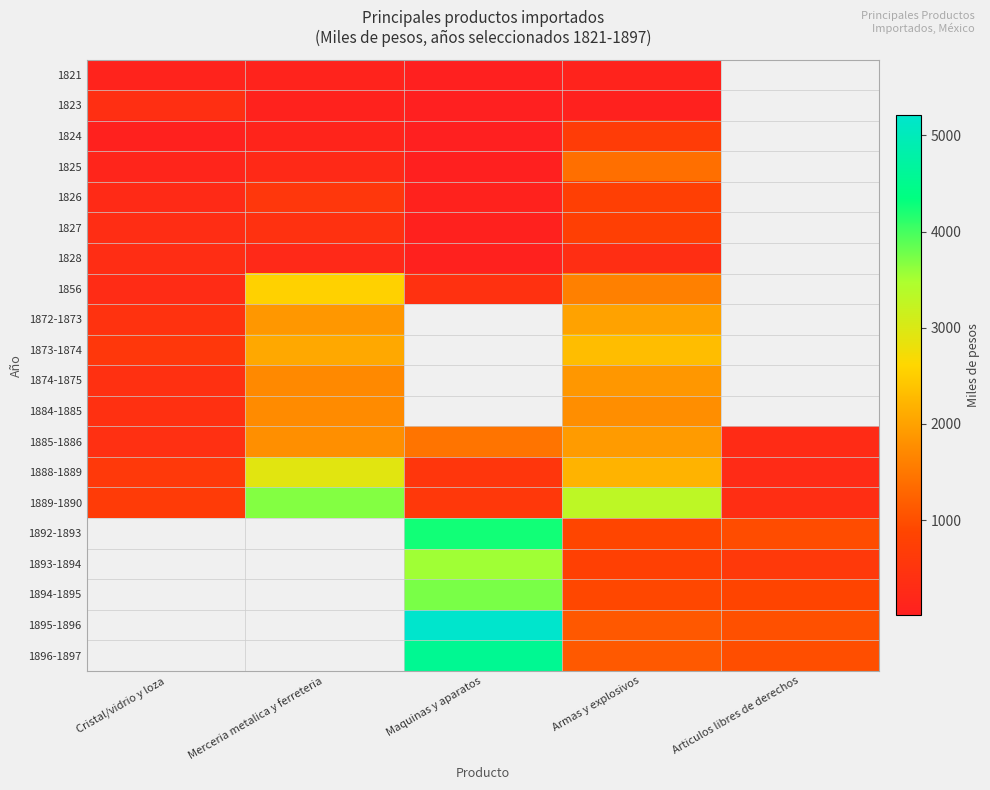

The 1884-1885 series shows 1769.5 at Armas y explosivos. True or false?

True